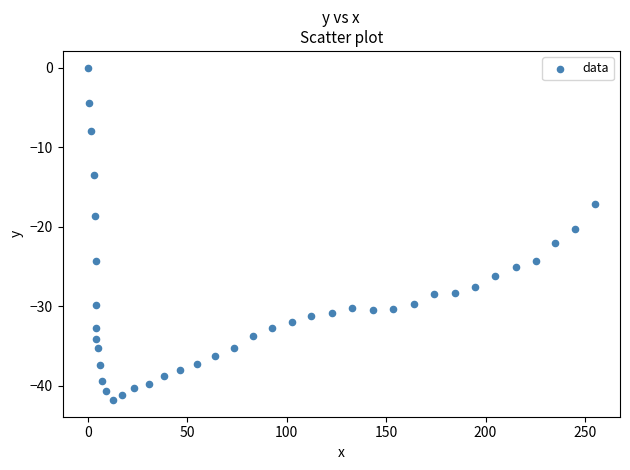

What is the range of X values (max minus min)?

254.9